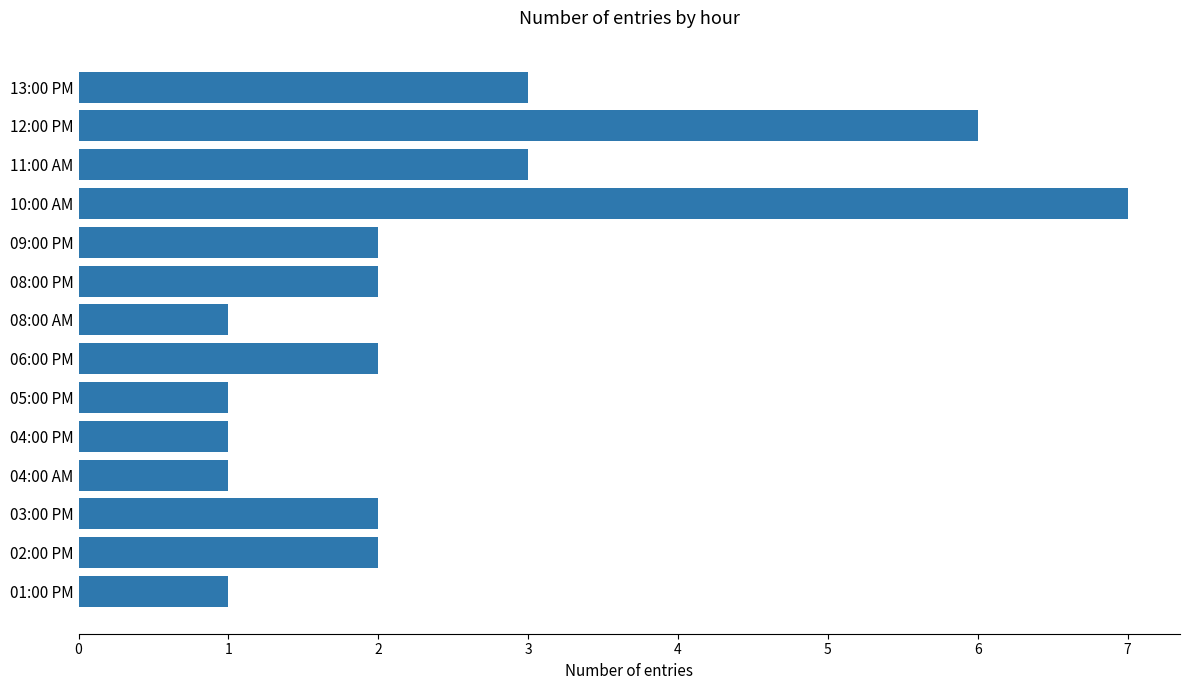

At which category does the chart reach its peak across all series?

10:00 AM